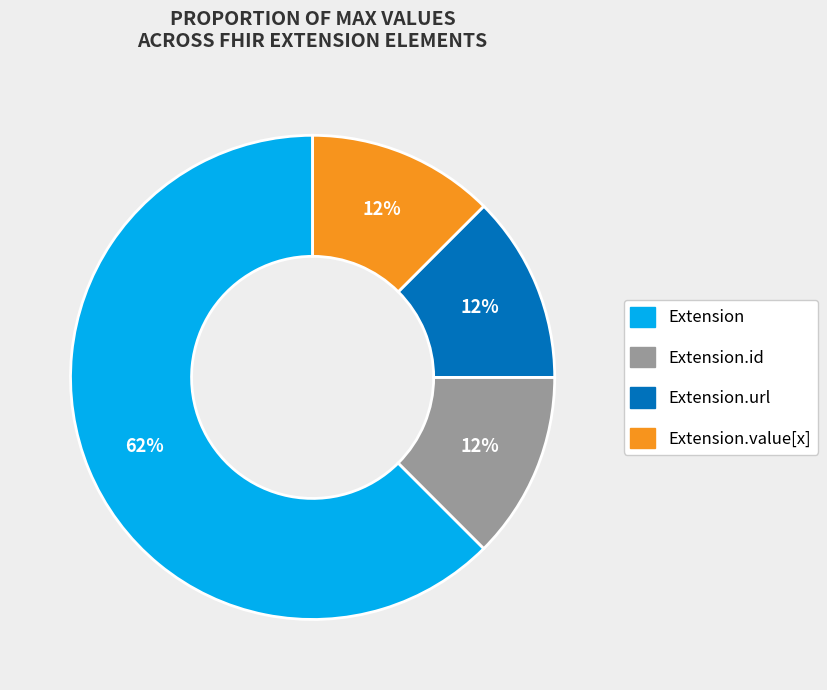

Does any single category account for the majority?

Yes